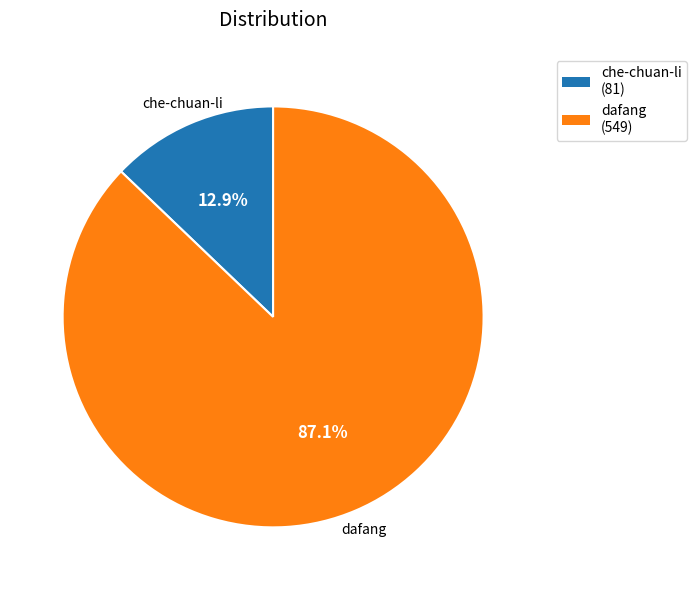

To the nearest percent, what is the difference between the che-chuan-li and dafang slice percentages?

74%